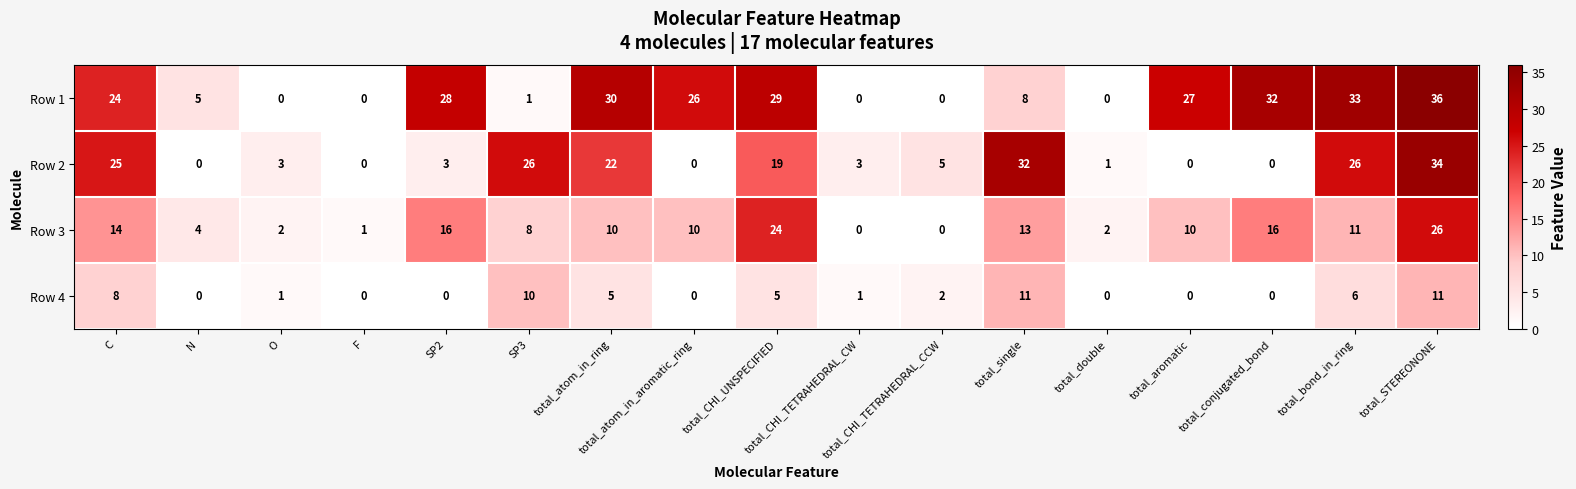

Rank the series at total_bond_in_ring from highest to lowest value.

Row 1, Row 2, Row 3, Row 4